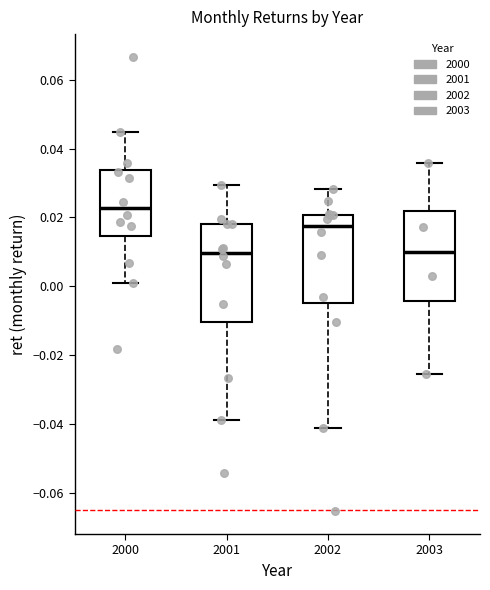

Comparing the boxes themselves (not the whiskers), which one is the tallest?

2001